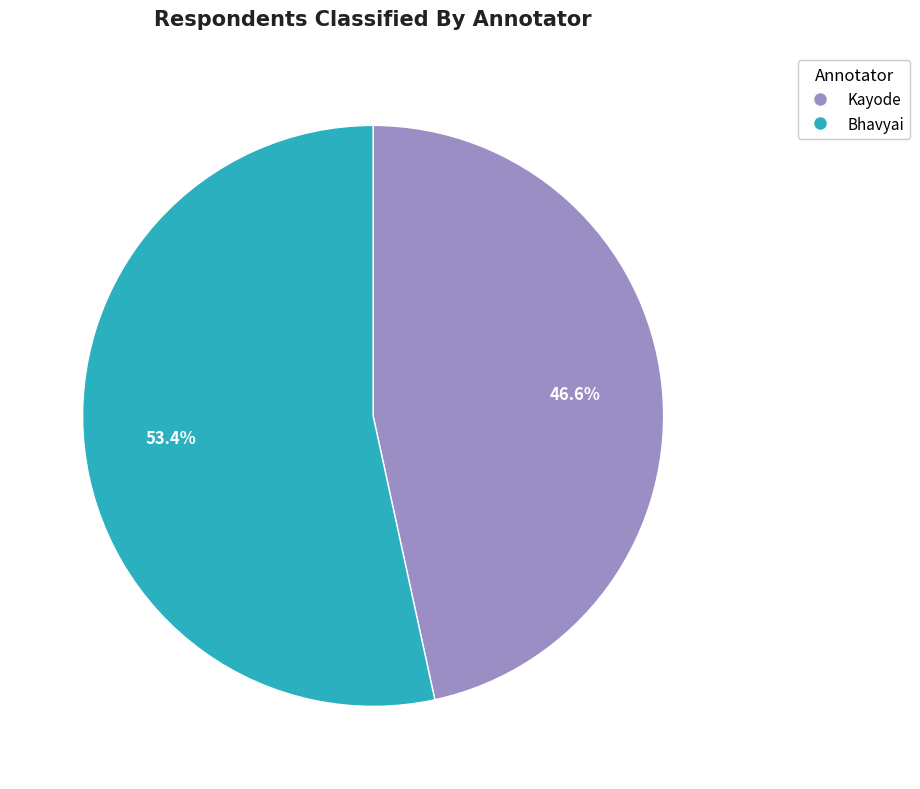

Rank the categories by value from highest to lowest.

Bhavyai, Kayode